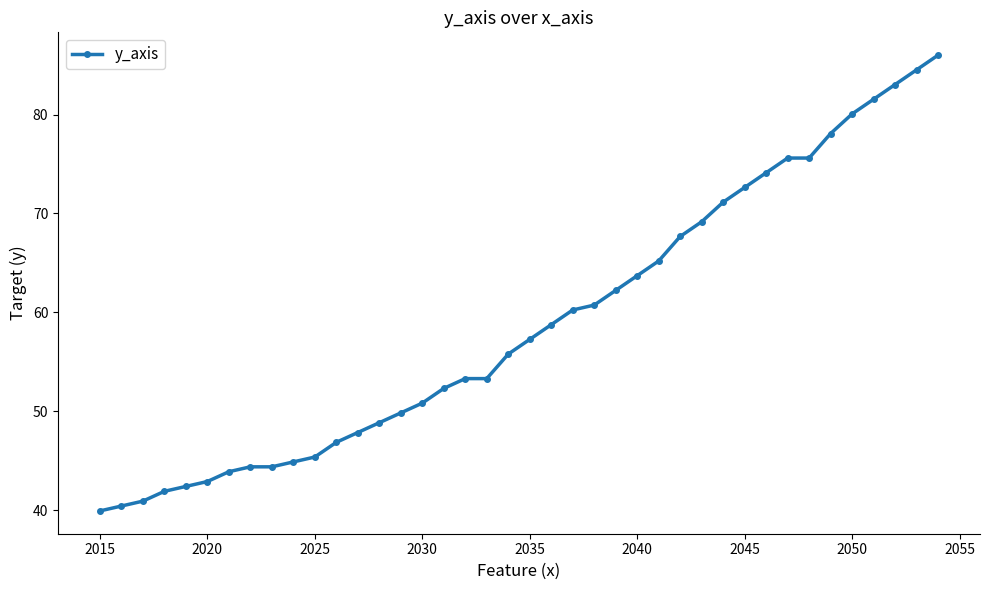

What is the value of the 2nd point from the left?

40.4